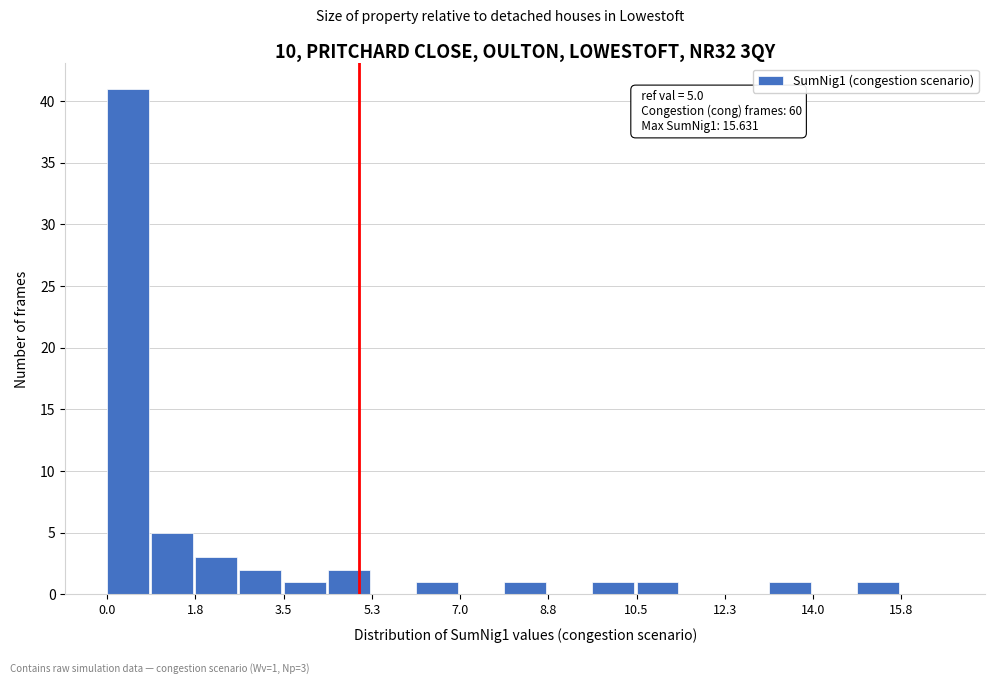

Over which range of the x-axis is the bar tallest?

0.0 to 0.8